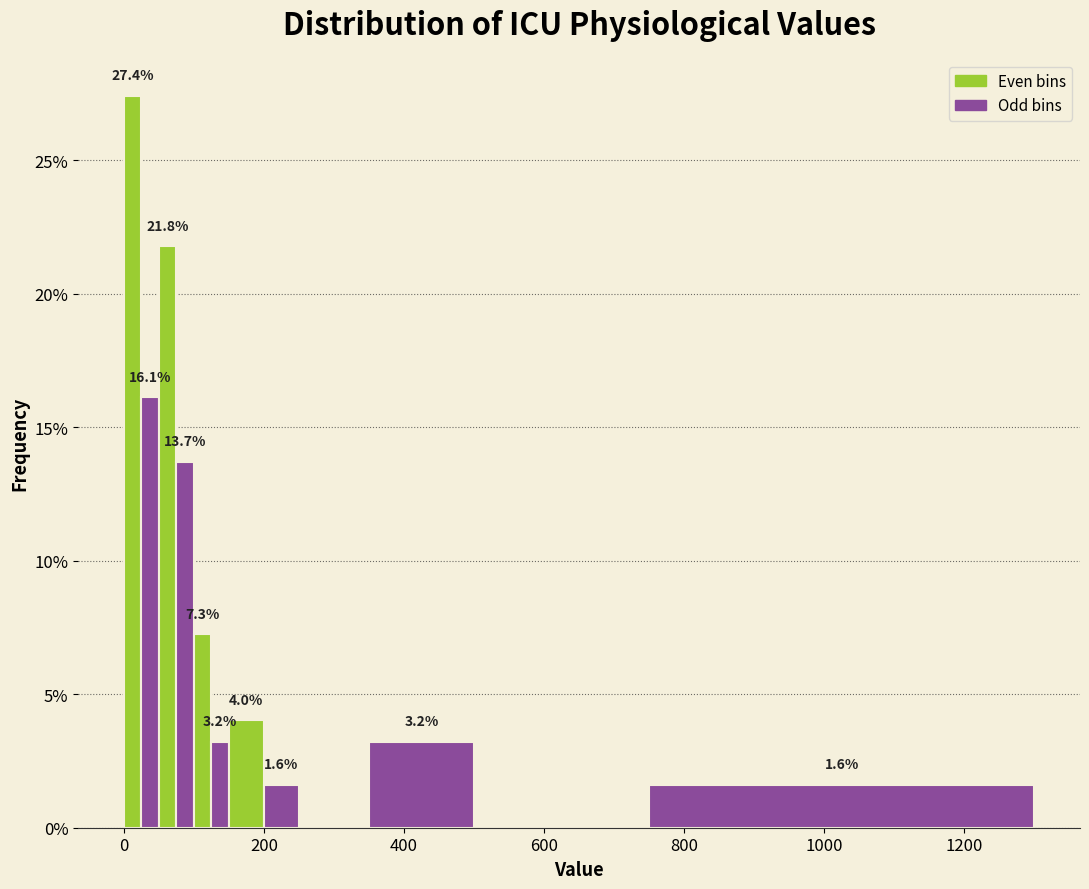

Read against the x-axis, roughly where is the centre of the tallest bar?

20